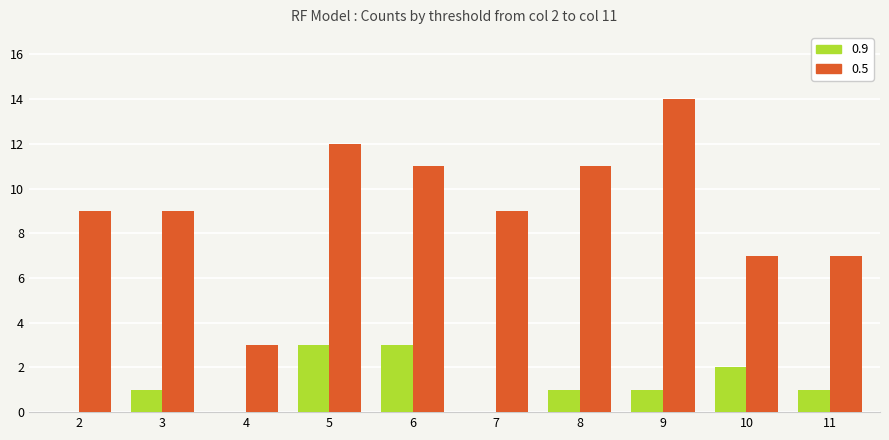

The value of 0.5 at 2 is 5. True or false?

False